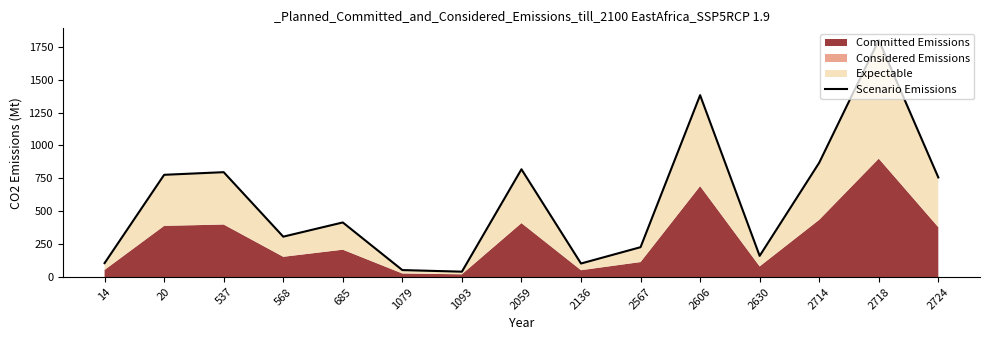

Rank the categories by value from highest to lowest.

2718, 2606, 2714, 2059, 537, 20, 2724, 685, 568, 2567, 2630, 14, 2136, 1079, 1093